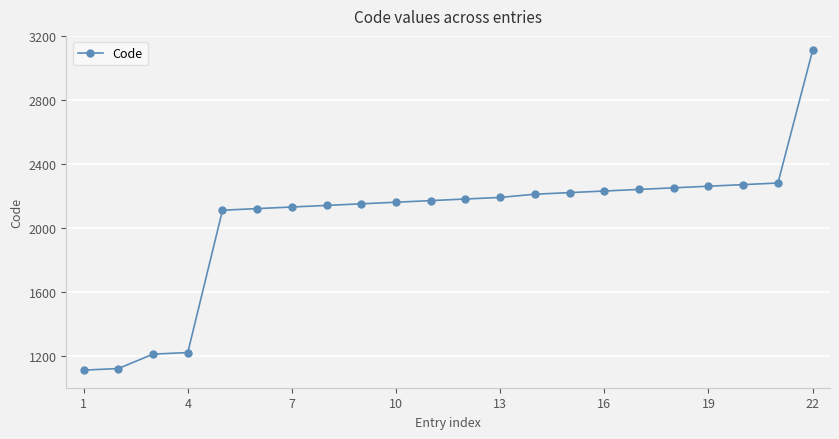

What is the average value?

2049